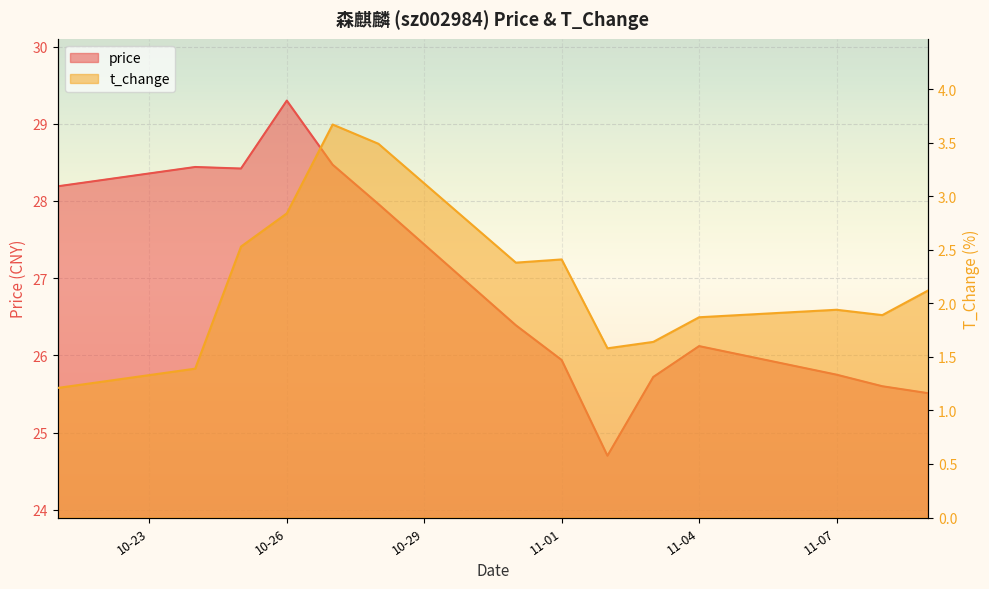

The price series shows 25.6 at 2022-11-08. True or false?

True